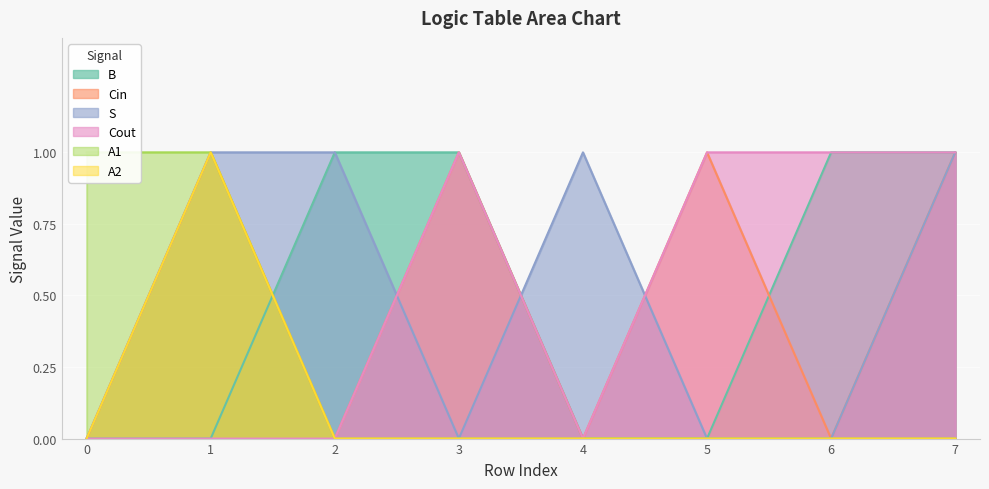

Reading left to right, list all the values displayed in this chart.

B: 0	0	1	1	0	0	1	1
Cin: 0	1	0	1	0	1	0	1
S: 0	1	1	0	1	0	0	1
Cout: 0	0	0	1	0	1	1	1
A1: 1	1	0	0	0	0	0	0
A2: 0	1	0	0	0	0	0	0